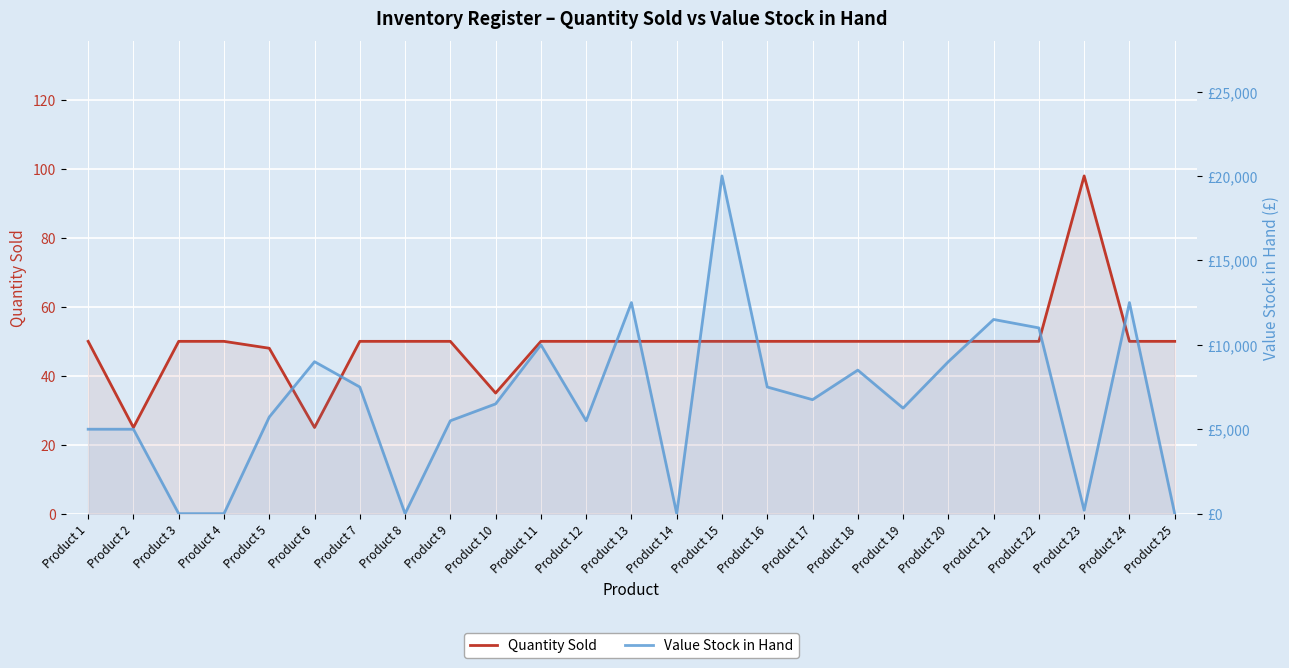

At which label does Quantity Sold first exceed 50?

Product 23